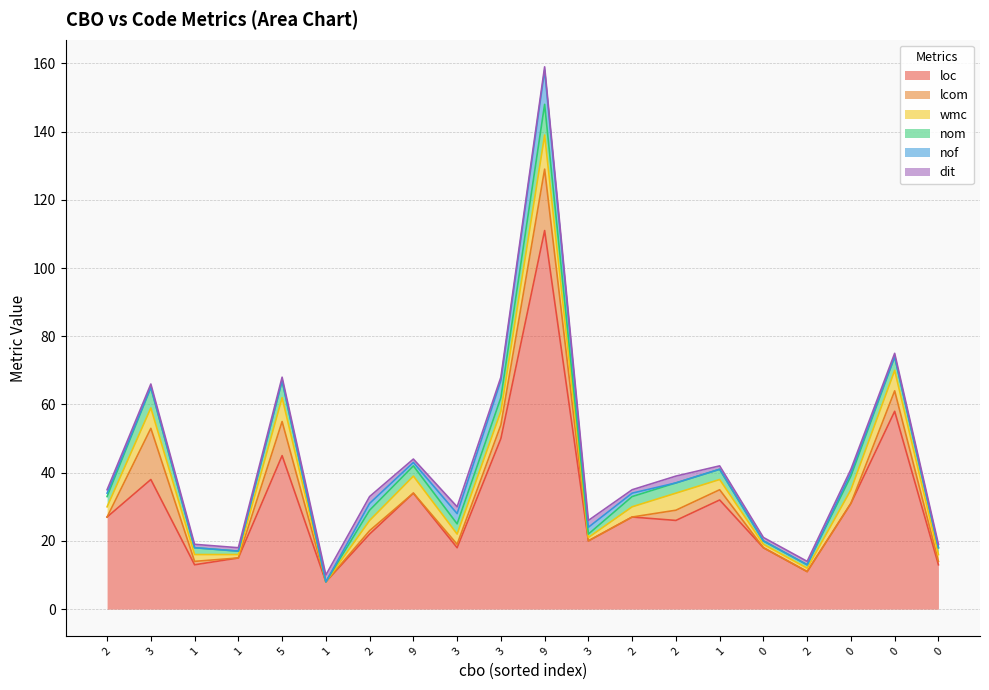

How many series are shown in this chart?

6